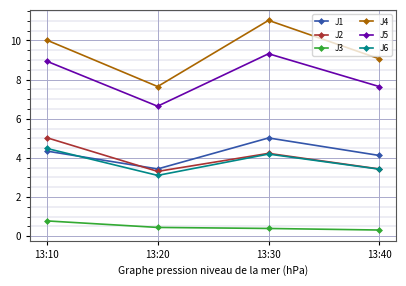

True or false: J6 and J4 intersect in this chart.

False